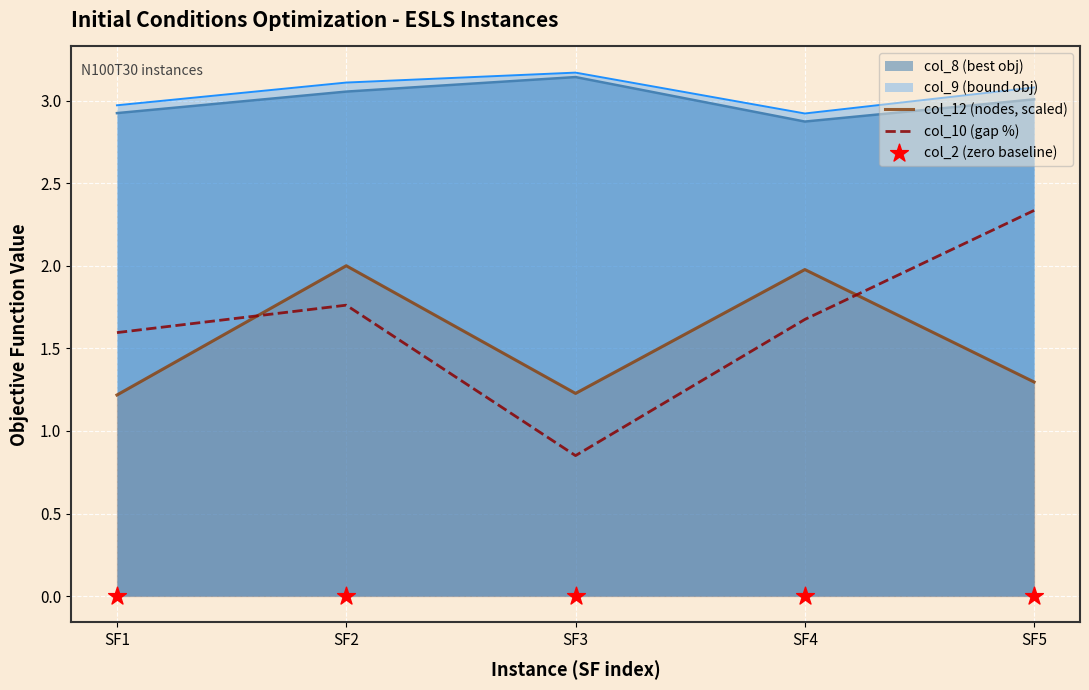

The value of col_12 (nodes, scaled) at SF5 is 0.5. True or false?

False